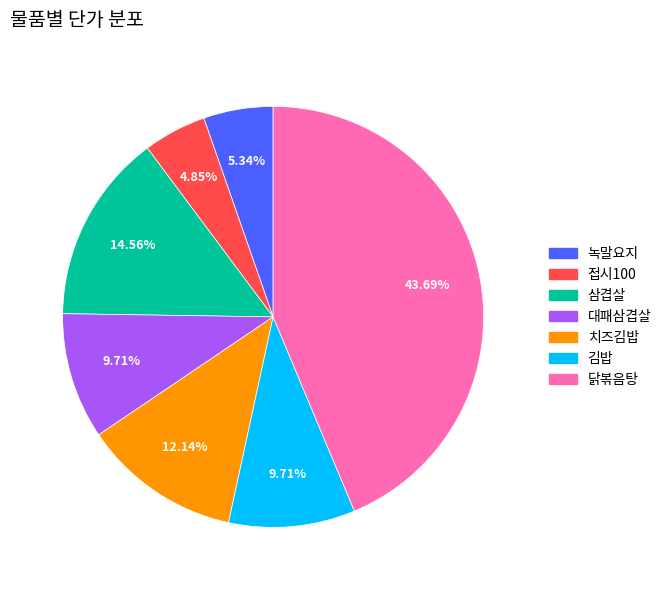

Between 접시100 and 치즈김밥, which is larger?

치즈김밥